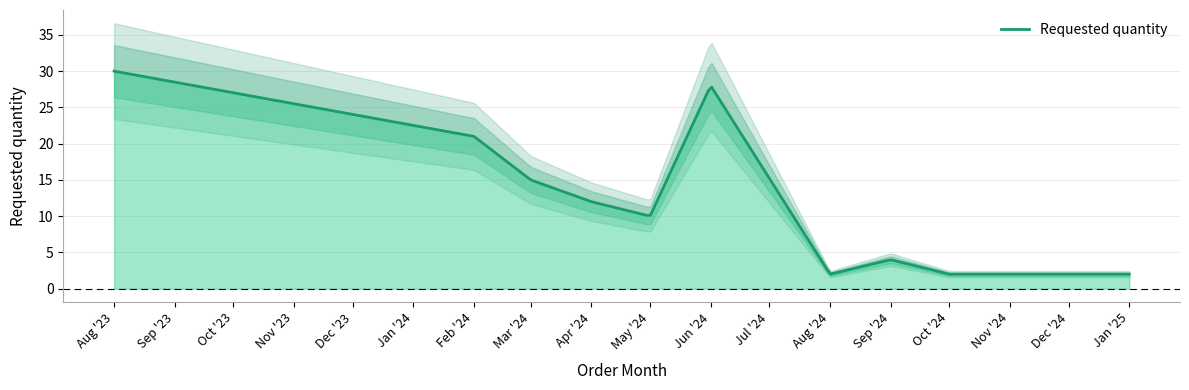

Where is the data nearest to the value 16?

2024-03-01